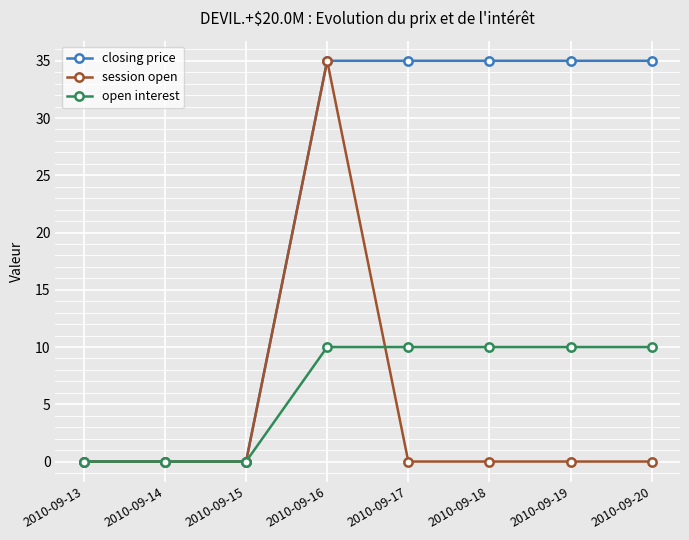

True or false: closing price has a value of 56 at 2010-09-17.

False